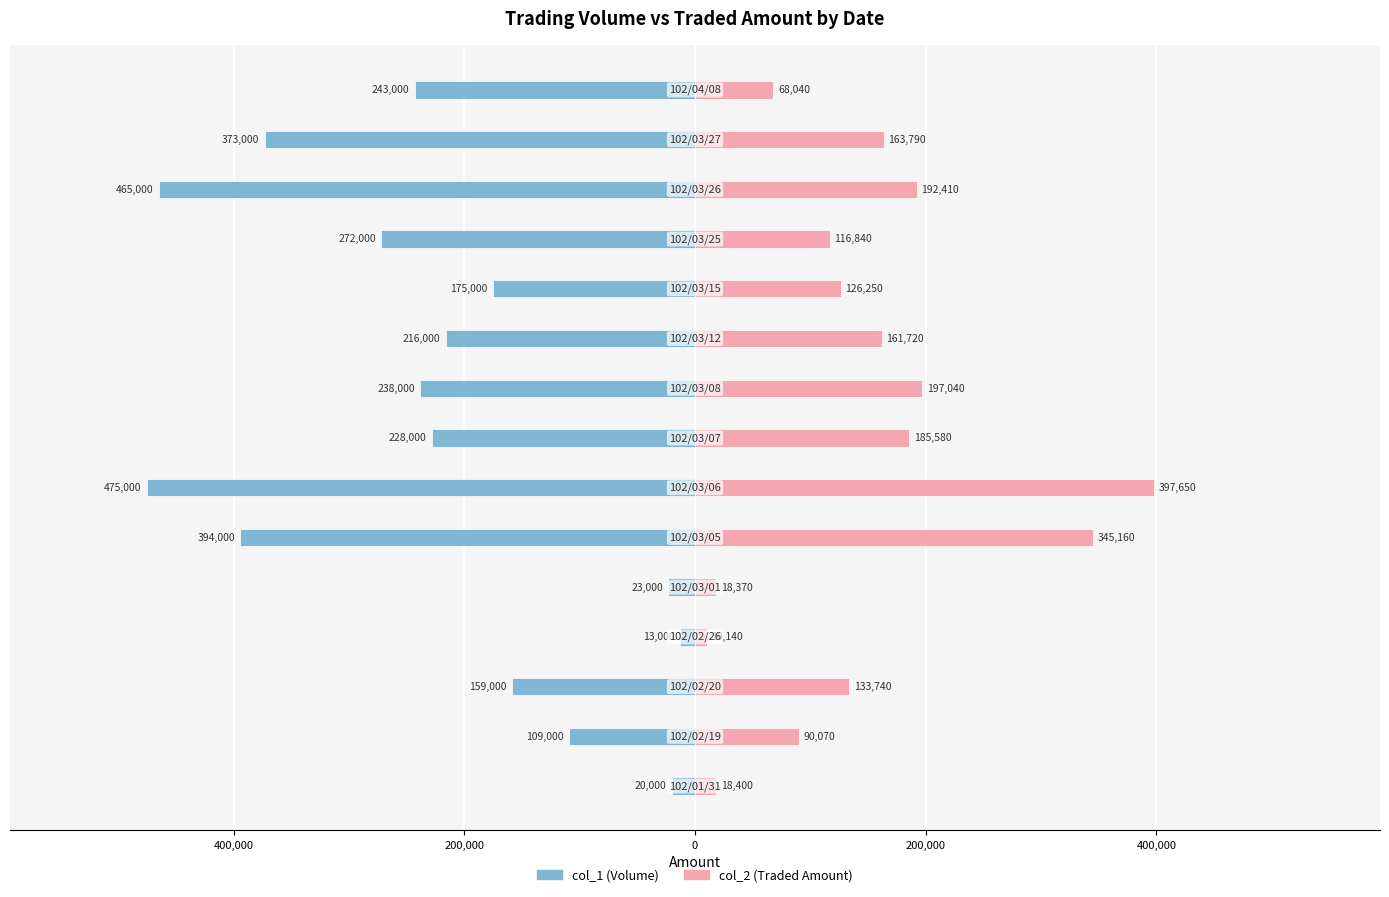

What is the average value of the col_2 series?

148347